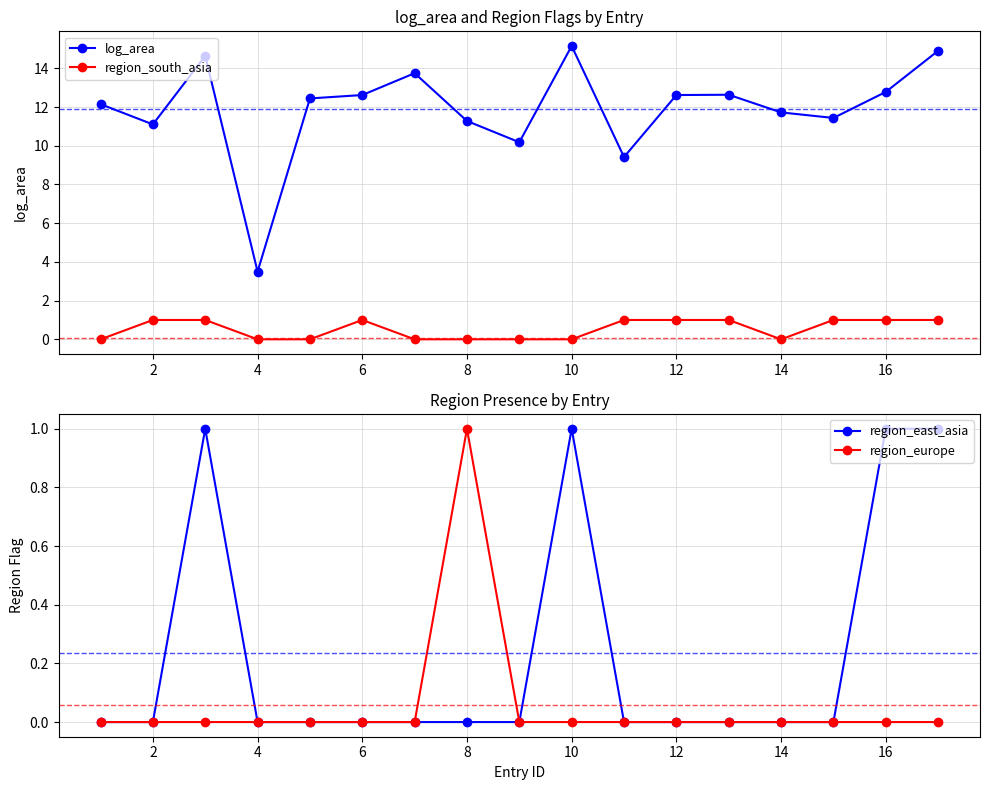

Reading left to right, list all the values displayed in this chart.

log_area: 12.1	11.1	14.6	3.5	12.4	12.6	13.7	11.3	10.2	15.2	9.4	12.6	12.6	11.7	11.4	12.8	14.9
region_south_asia: 0.0	1.0	1.0	0.0	0.0	1.0	0.0	0.0	0.0	0.0	1.0	1.0	1.0	0.0	1.0	1.0	1.0
region_east_asia: 0.0	0.0	1.0	0.0	0.0	0.0	0.0	0.0	0.0	1.0	0.0	0.0	0.0	0.0	0.0	1.0	1.0
region_europe: 0.0	0.0	0.0	0.0	0.0	0.0	0.0	1.0	0.0	0.0	0.0	0.0	0.0	0.0	0.0	0.0	0.0